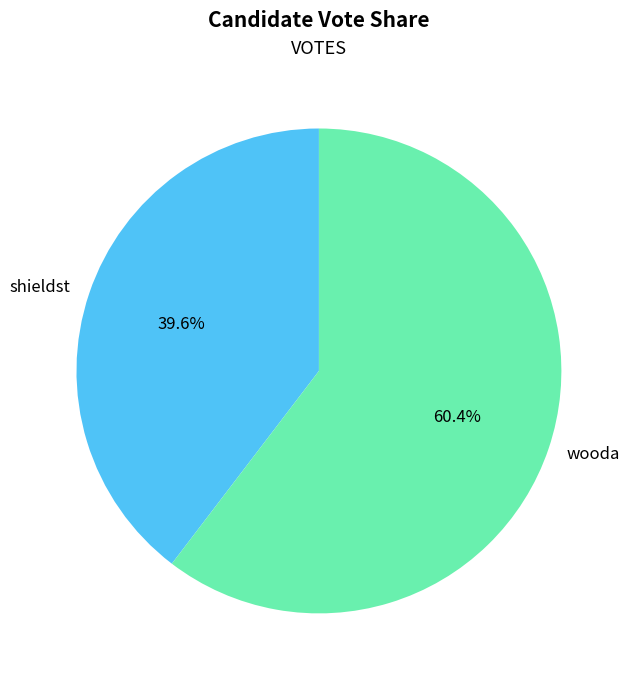

Does wooda represent more than half of the total?

Yes